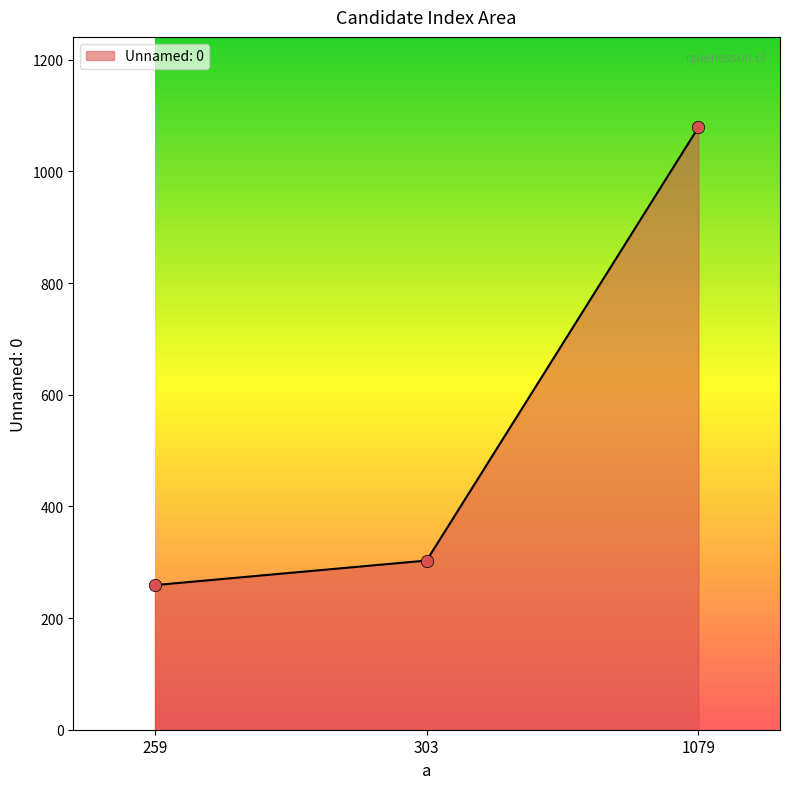

What is the ratio of the value at 303 to the value at 1079?

0.3